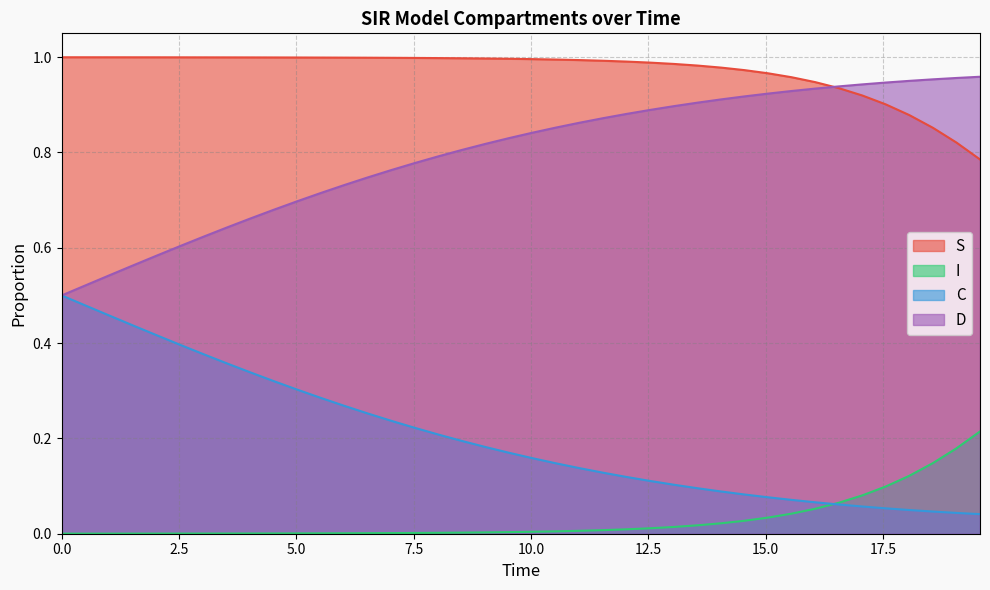

True or false: S and I intersect in this chart.

False